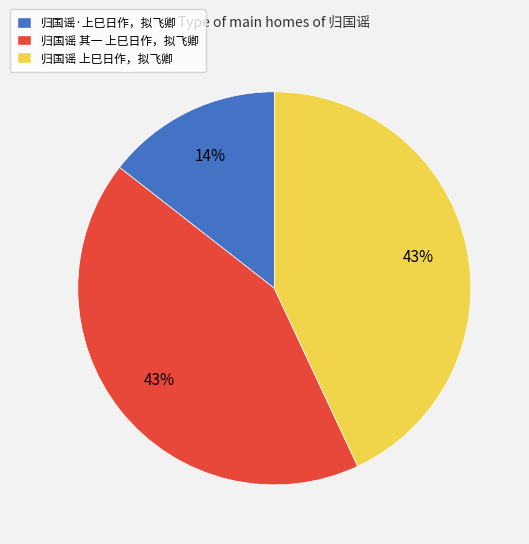

Which category has the smallest portion of the pie?

归国谣·上巳日作，拟飞卿